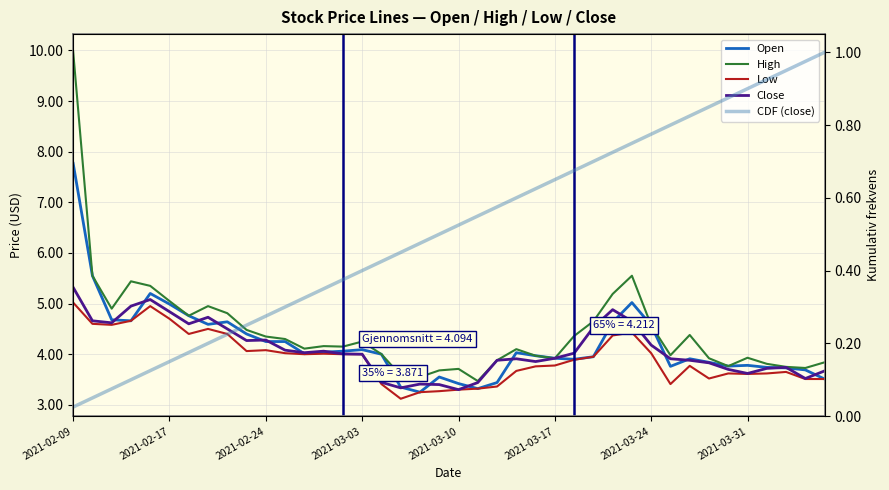

In High, how many points are lower than both neighbors (excluding endpoints)?

10